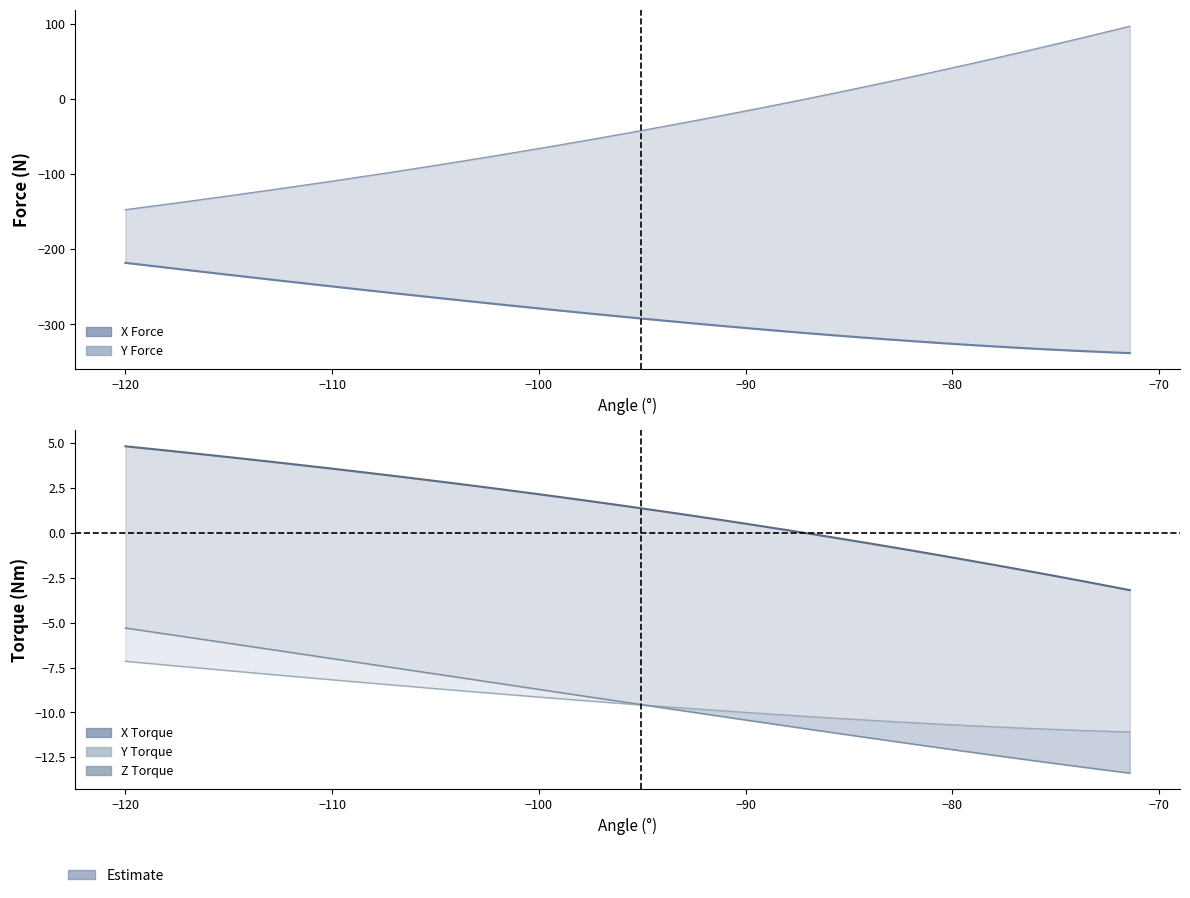

Reading right to left, what are all the values shown in this chart?

X Force: -338.2	-336.7	-335.1	-333.3	-331.3	-329.3	-327.0	-324.7	-322.2	-319.7	-317.0	-314.2	-311.3	-308.3	-305.2	-302.0	-298.8	-295.5	-292.1	-288.6	-285.1	-281.5	-277.8	-274.1	-270.4	-266.6	-262.7	-258.8	-254.9	-250.9	-246.9	-242.9	-238.8	-234.7	-230.5	-226.4	-222.2	-217.9
Y Force: 97.1	88.2	79.5	71.0	62.5	54.2	46.0	38.0	30.1	22.3	14.6	7.1	-0.3	-7.5	-14.7	-21.7	-28.5	-35.3	-41.9	-48.4	-54.8	-61.0	-67.2	-73.2	-79.1	-84.9	-90.6	-96.2	-101.7	-107.1	-112.5	-117.7	-122.8	-127.8	-132.8	-137.7	-142.5	-147.2
X Torque: -3.2	-2.9	-2.6	-2.3	-2.1	-1.8	-1.5	-1.2	-1.0	-0.7	-0.5	-0.2	0.0	0.2	0.5	0.7	0.9	1.2	1.4	1.6	1.8	2.0	2.2	2.4	2.6	2.8	3.0	3.2	3.3	3.5	3.7	3.9	4.0	4.2	4.4	4.5	4.7	4.8
Y Torque: -11.1	-11.0	-11.0	-10.9	-10.9	-10.8	-10.7	-10.7	-10.6	-10.5	-10.4	-10.3	-10.2	-10.1	-10.0	-9.9	-9.8	-9.7	-9.6	-9.5	-9.4	-9.2	-9.1	-9.0	-8.9	-8.7	-8.6	-8.5	-8.4	-8.2	-8.1	-8.0	-7.8	-7.7	-7.6	-7.4	-7.3	-7.1
Z Torque: -13.4	-13.2	-13.0	-12.8	-12.6	-12.4	-12.2	-12.0	-11.8	-11.5	-11.3	-11.1	-10.9	-10.7	-10.4	-10.2	-10.0	-9.8	-9.6	-9.3	-9.1	-8.9	-8.7	-8.4	-8.2	-8.0	-7.8	-7.5	-7.3	-7.1	-6.9	-6.6	-6.4	-6.2	-6.0	-5.7	-5.5	-5.3